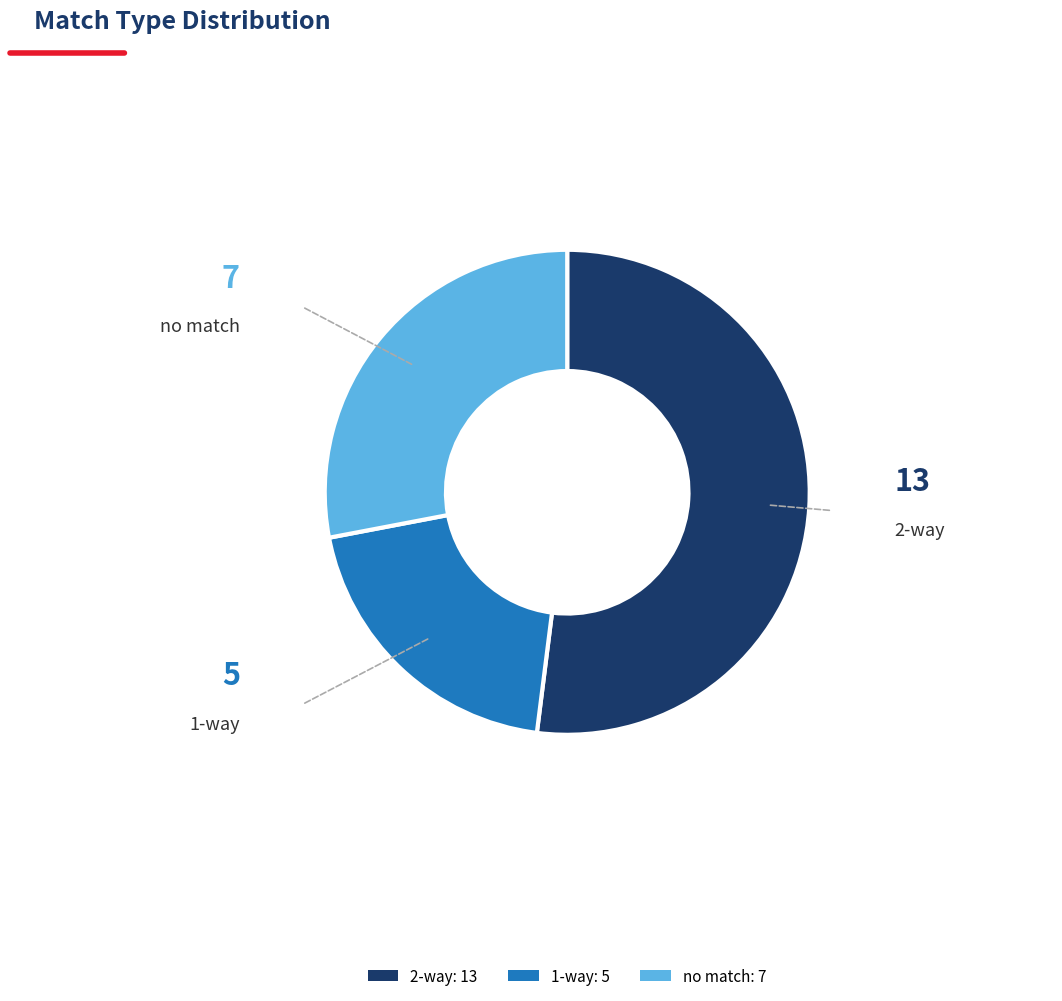

Is the sum of no match and 1-way greater than half?

No